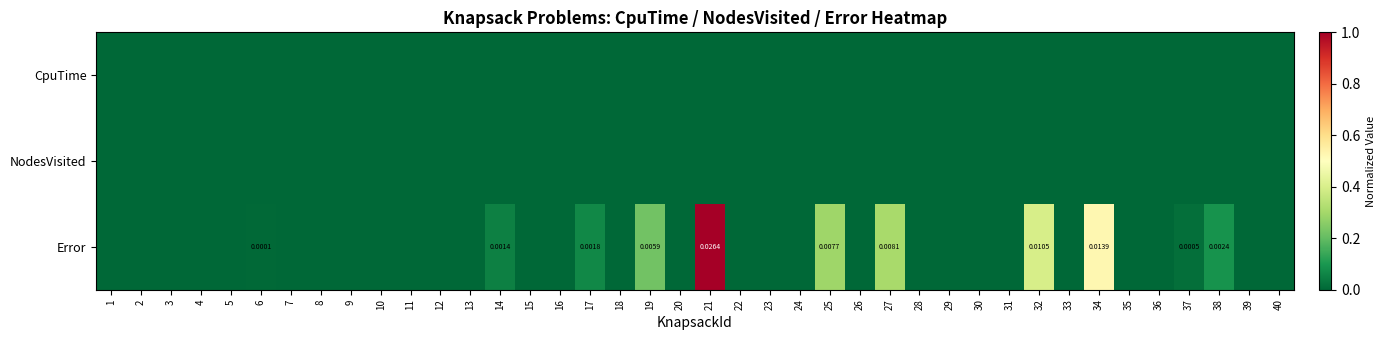

What is the difference between the highest and lowest values at 27?

0.3